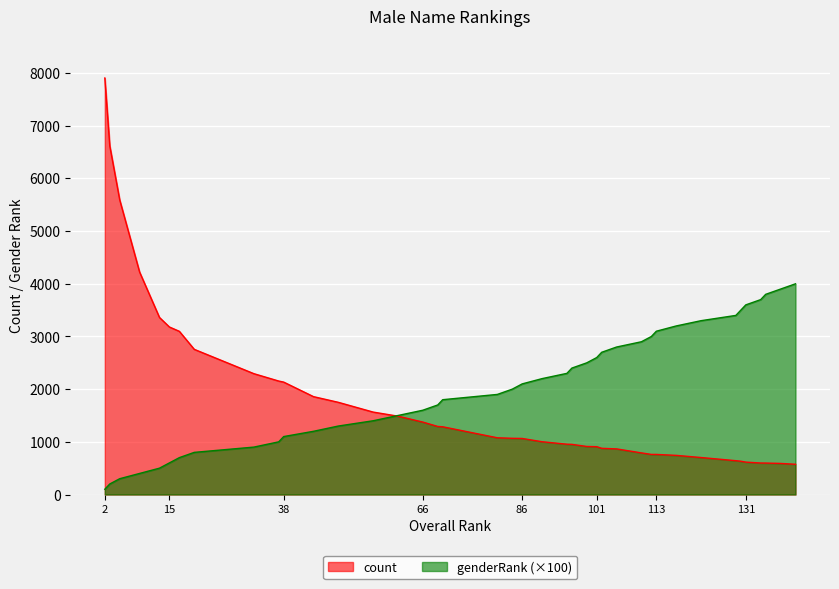

What is the sum of the genderRank values at 96 and 70?

4200